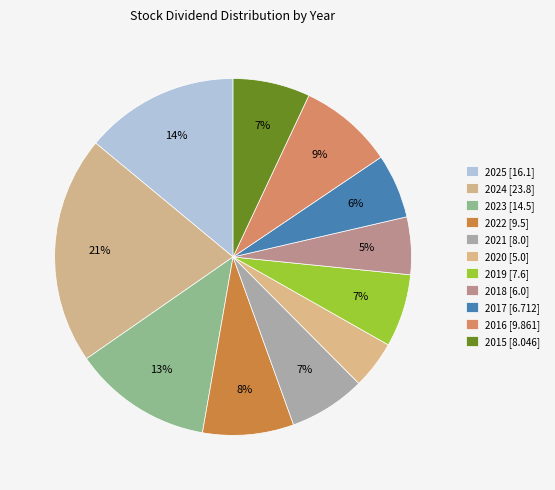

How many segments does this pie chart have?

11